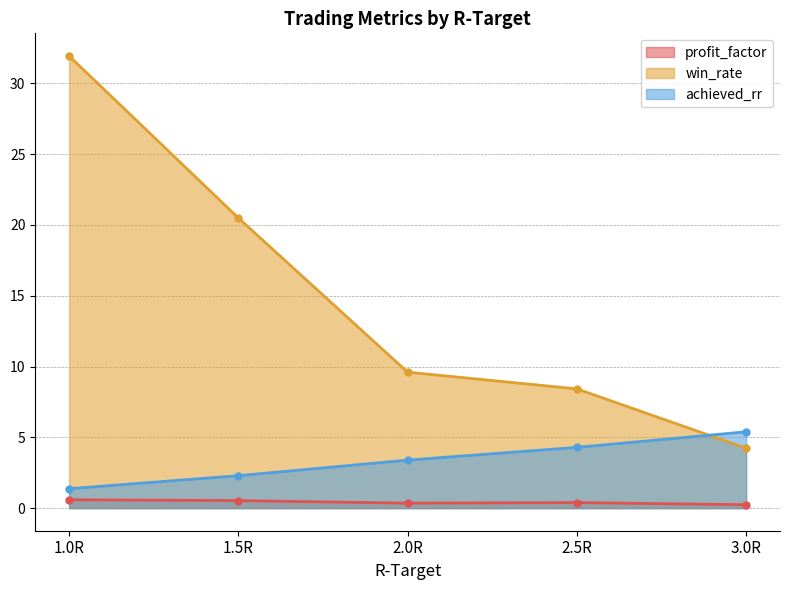

True or false: profit_factor and win_rate intersect in this chart.

False